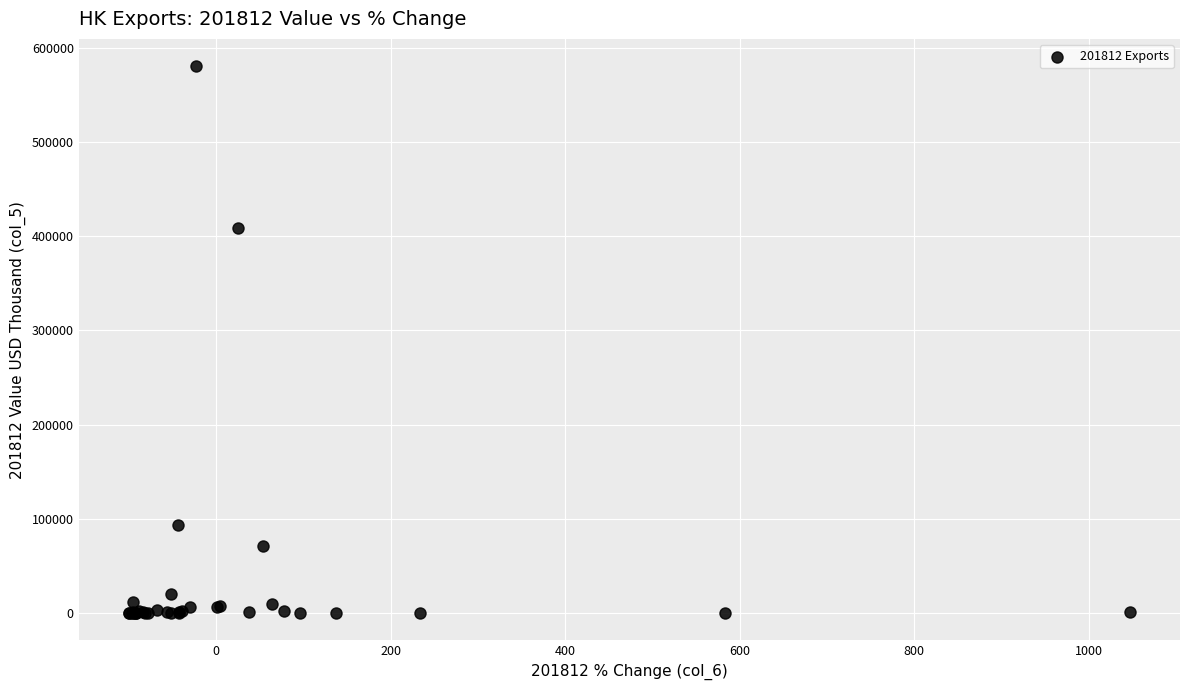

What Y value in the scatter plot is closest to 290225?

408457.3